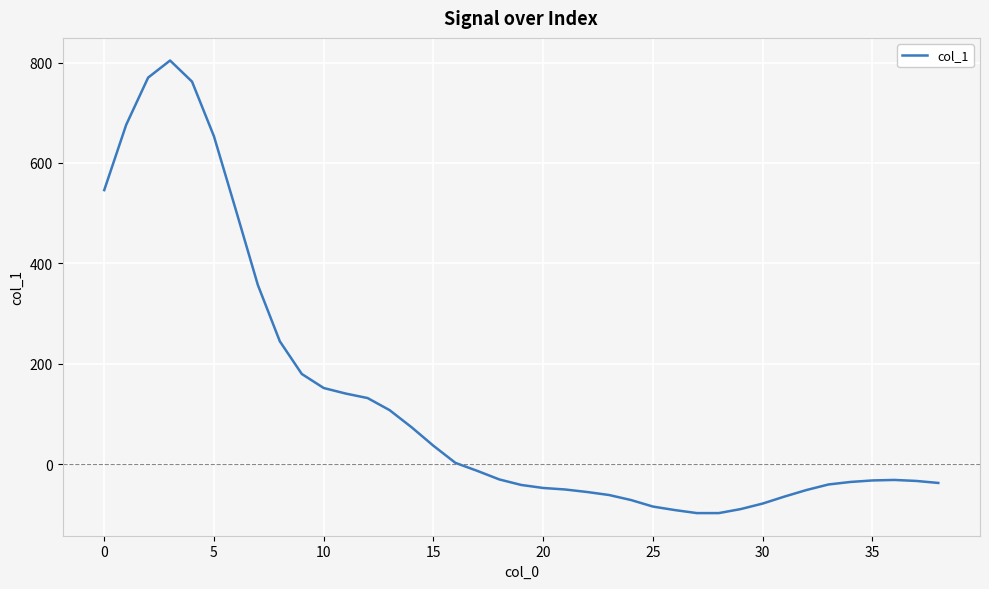

How many lines are shown in the chart?

1